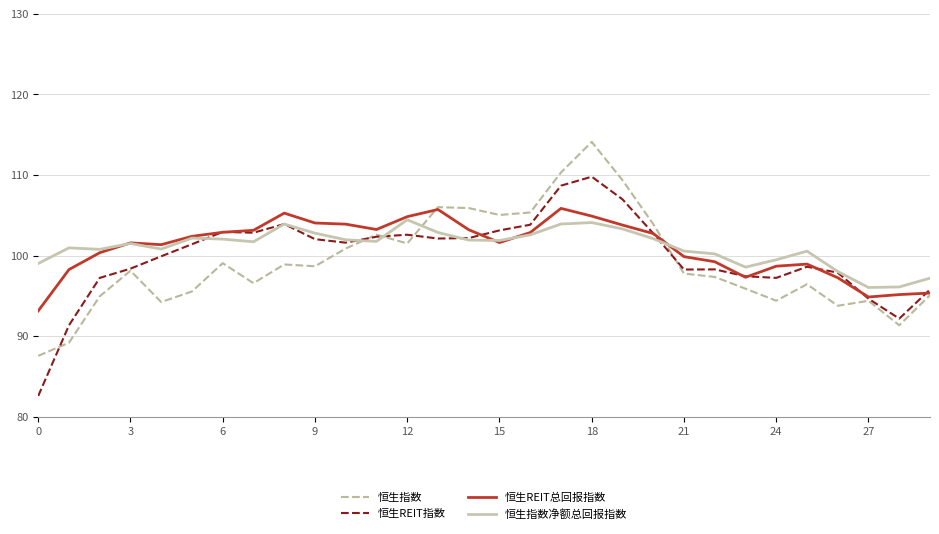

What is the greatest value displayed?

114.1